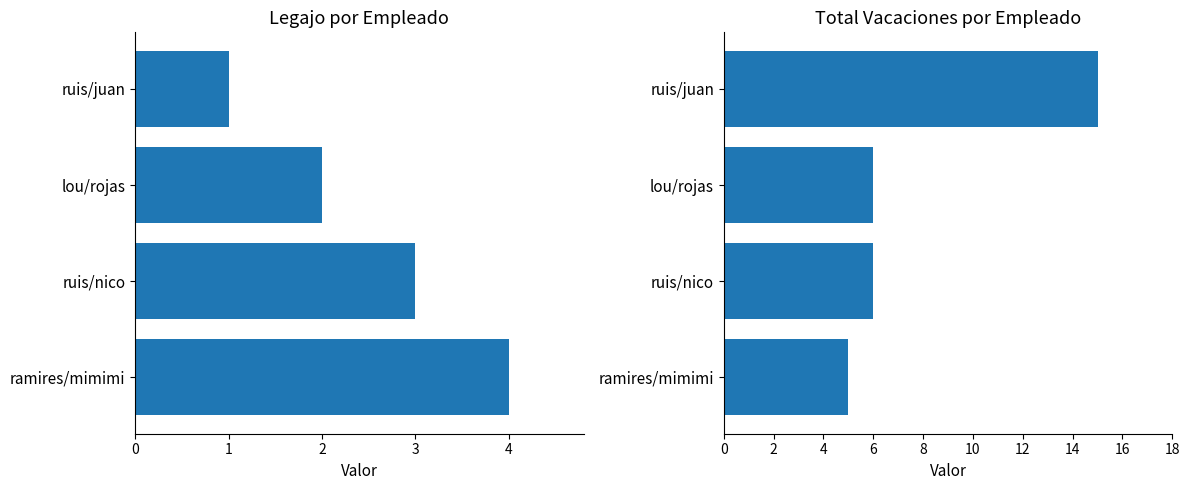

True or false: Total Vacaciones has a value of 8 at ramires/mimimi.

False